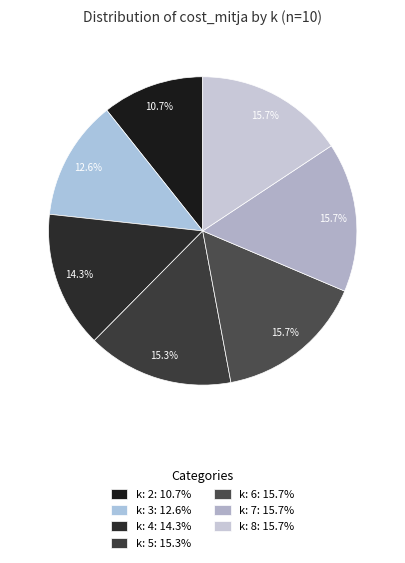

How many segments does this pie chart have?

7